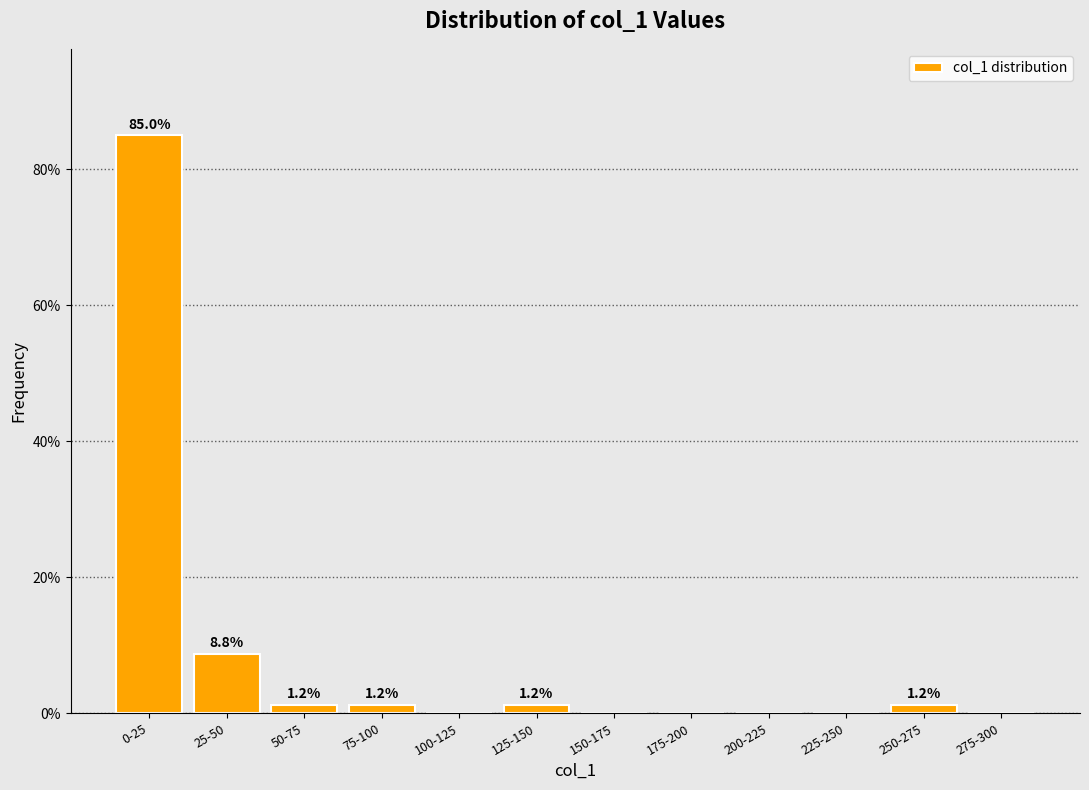

Which has a higher value, 50-75 or 100-125?

50-75